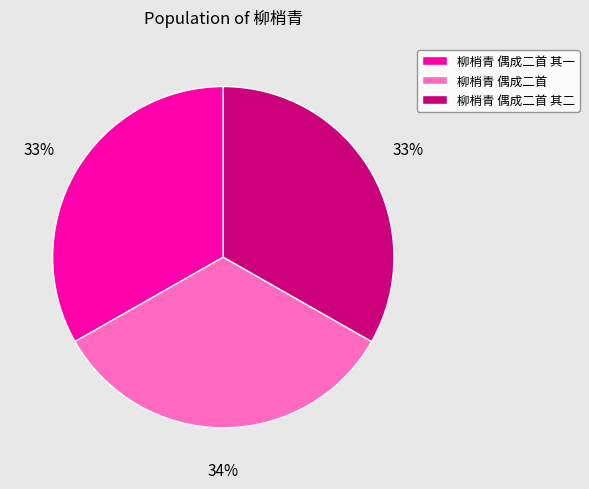

True or false: 柳梢青 偶成二首 其一 accounts for 28% of the total.

False